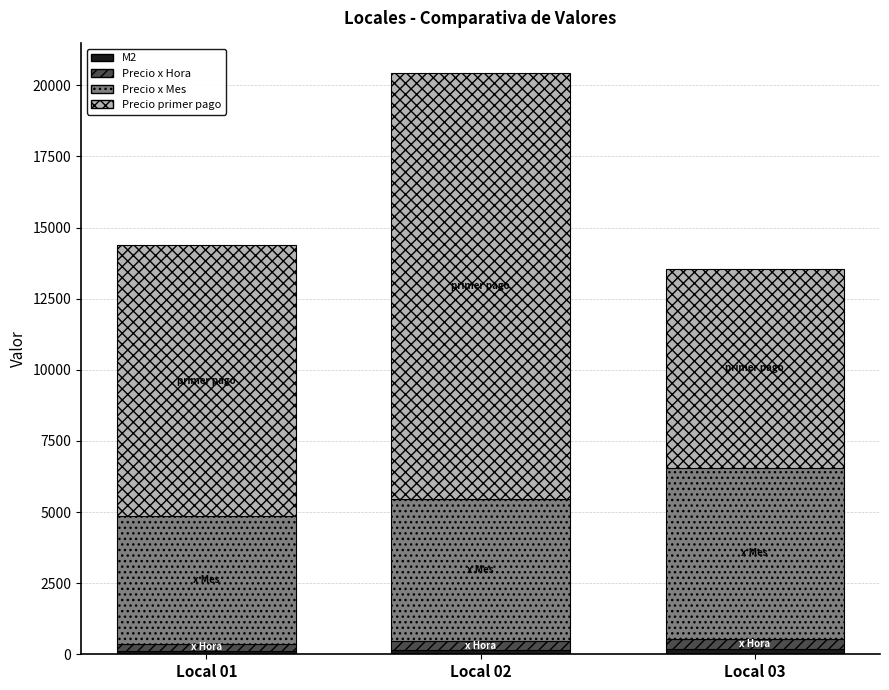

At which category is the sum across all series the highest?

Local 02